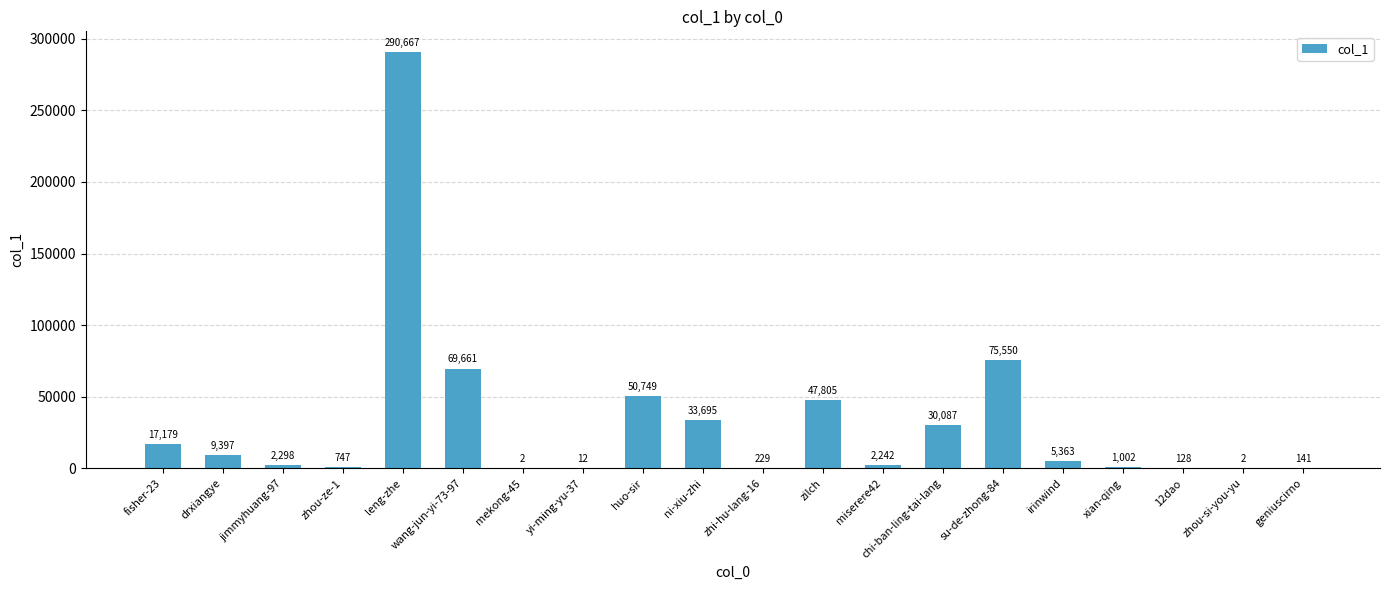

What is the change in value from wang-jun-yi-73-97 to zhou-si-you-yu?

-69659